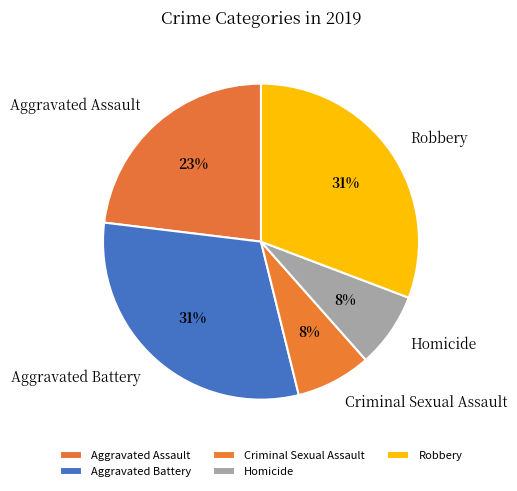

Does any single category account for the majority?

No